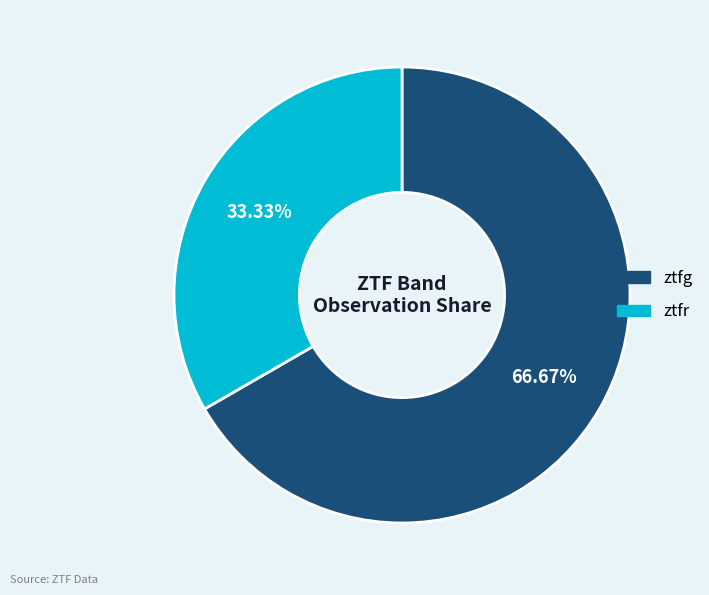

Is it true that ztfr is 48% of the pie?

False